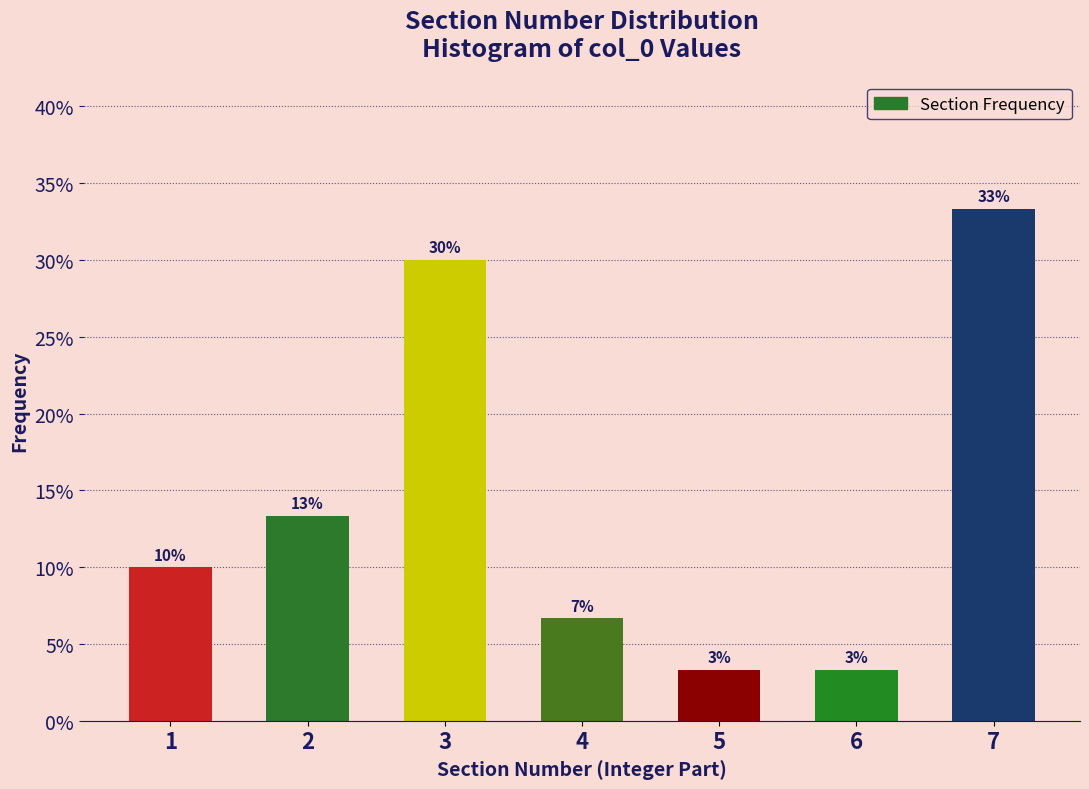

How many bars are there in total?

7